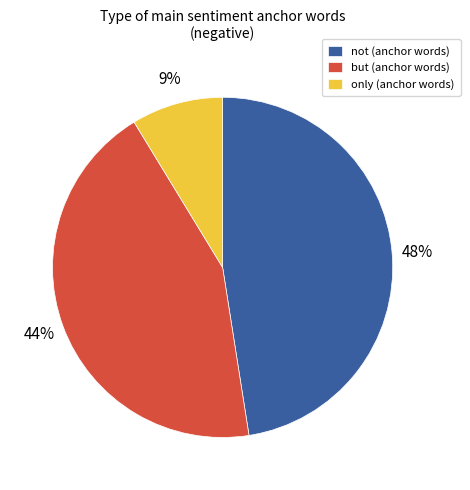

Count the number of slices in the pie.

3